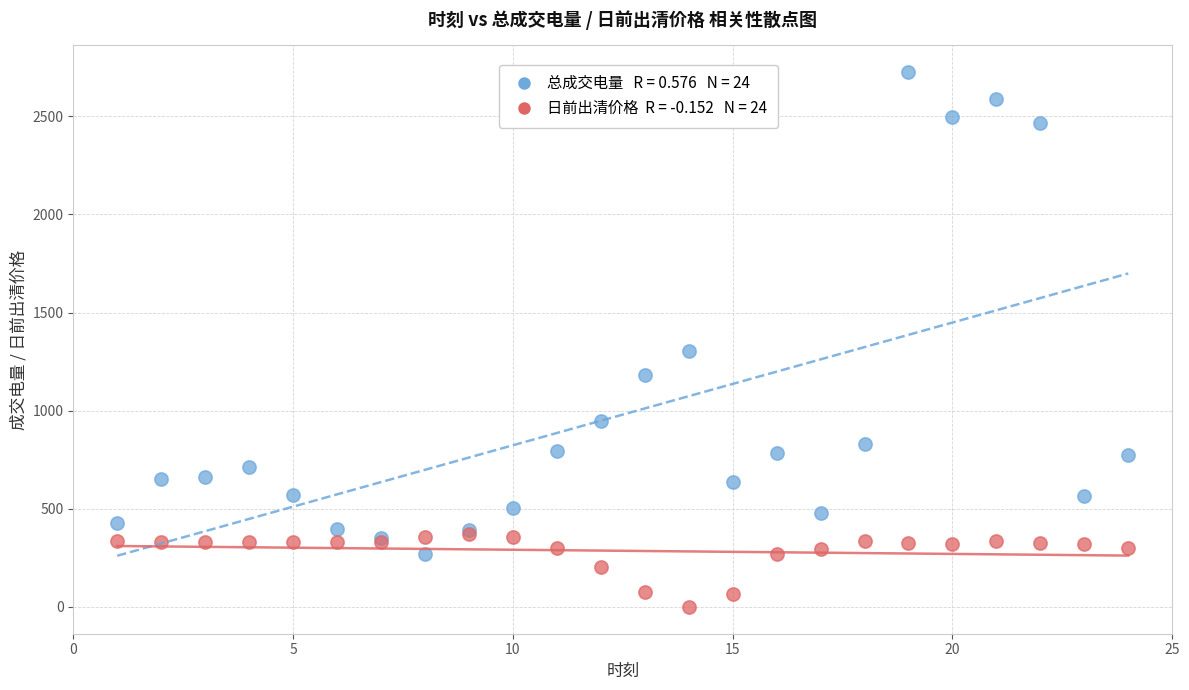

Across all series, what Y value is closest to 1363?

1306.6